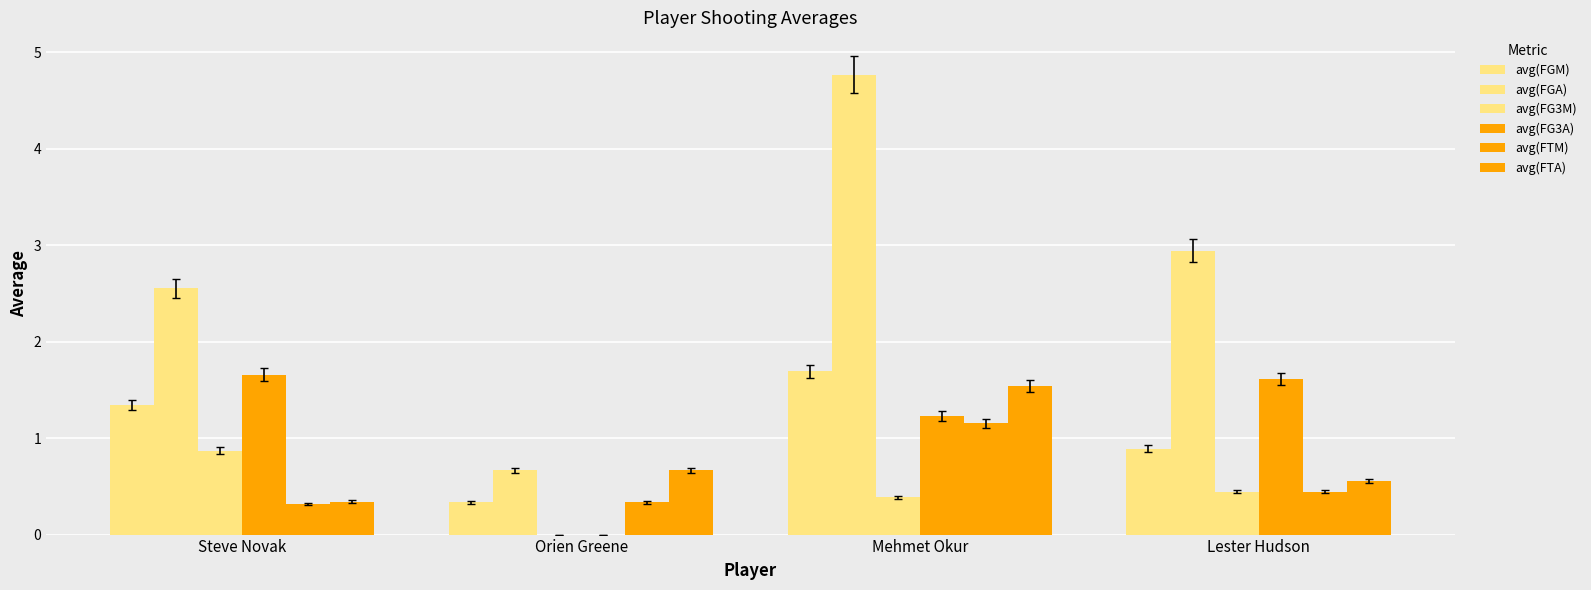

How many categories are shown in the chart?

4